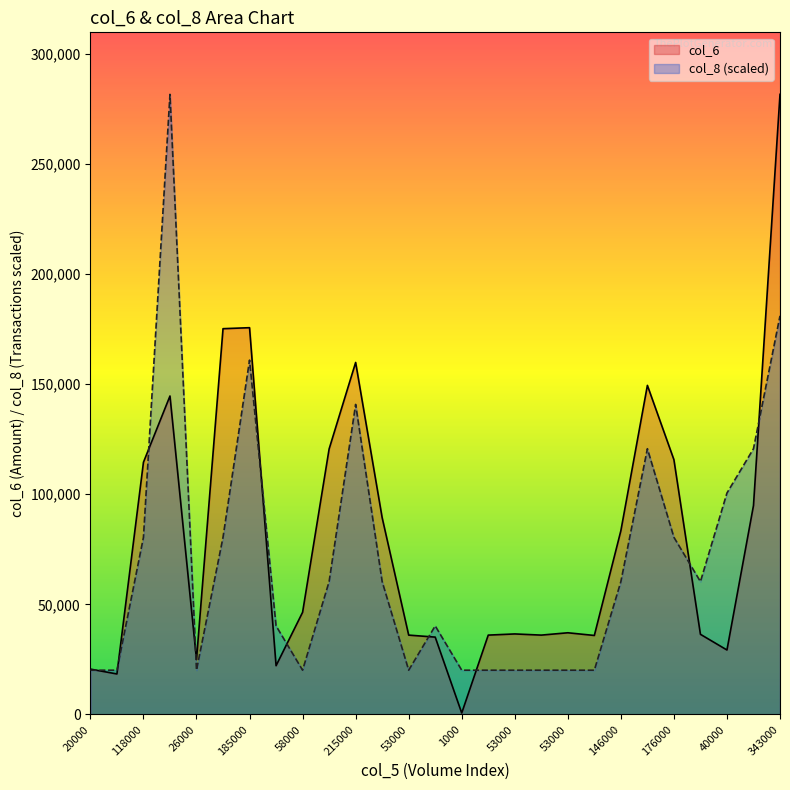

Is the value of col_8 at 162000 greater than the value of col_6 at 20000?

Yes